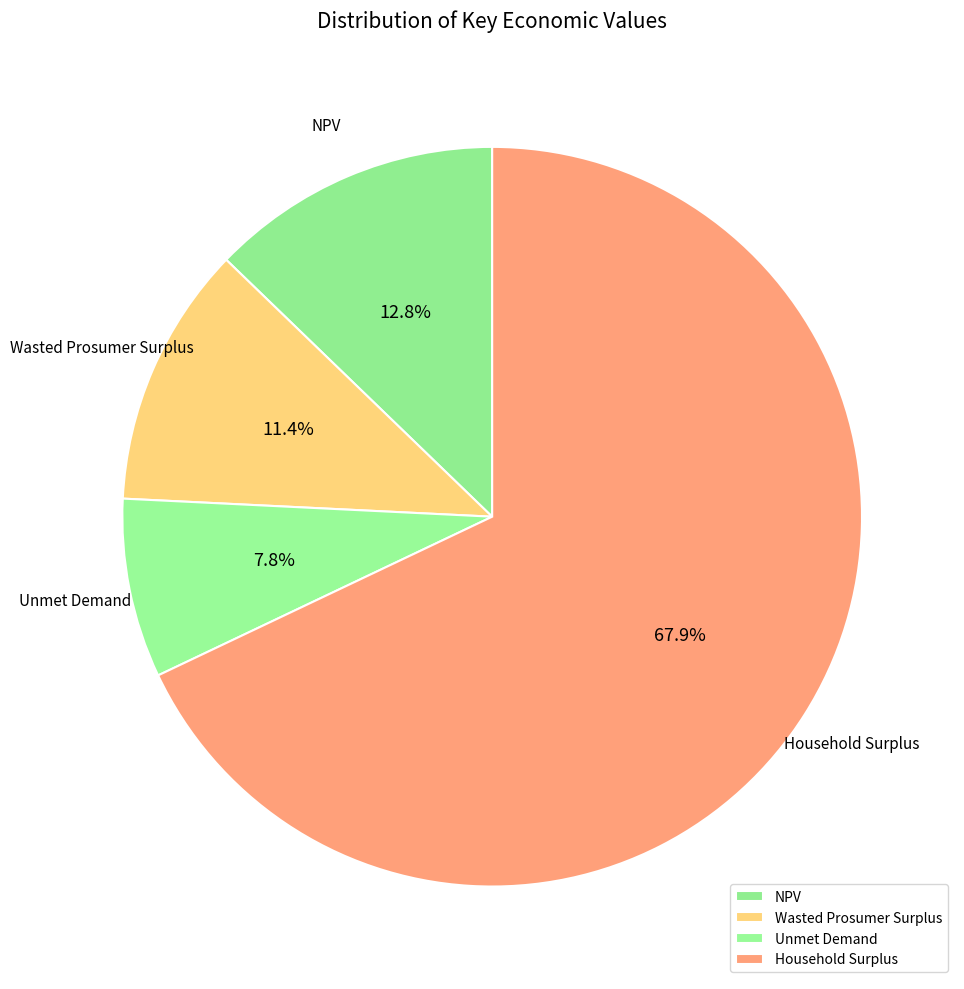

Which category has the smallest portion of the pie?

Unmet Demand